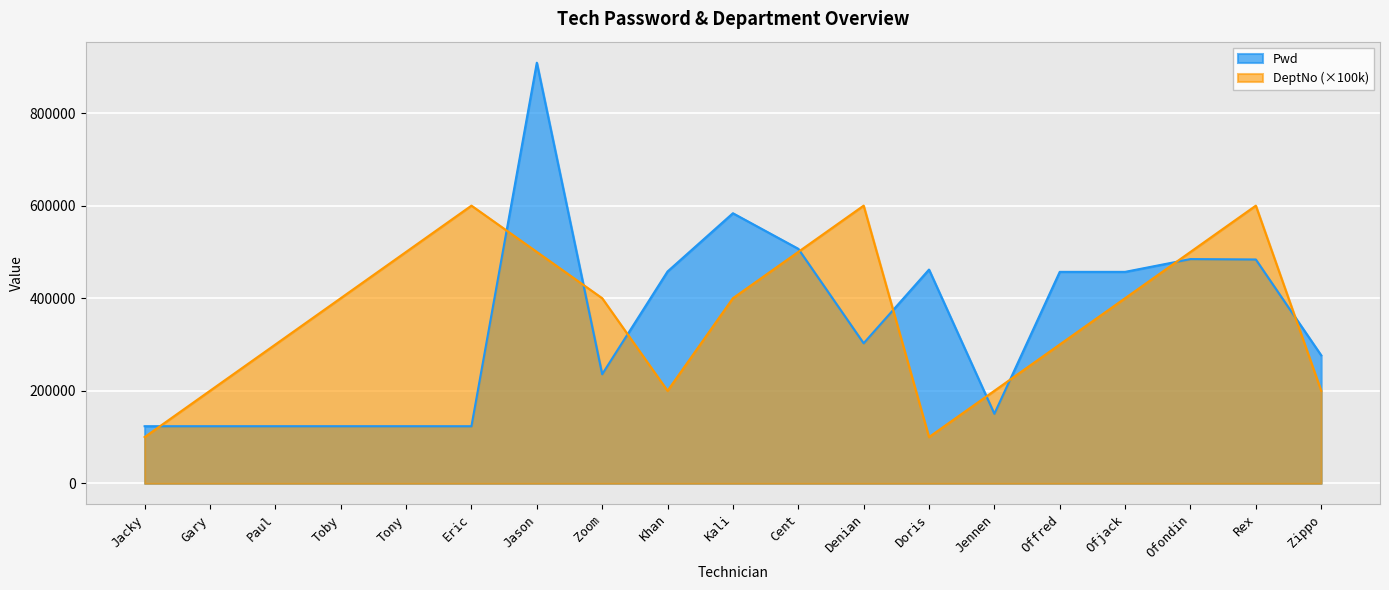

At which category does the chart reach its peak across all series?

Jason